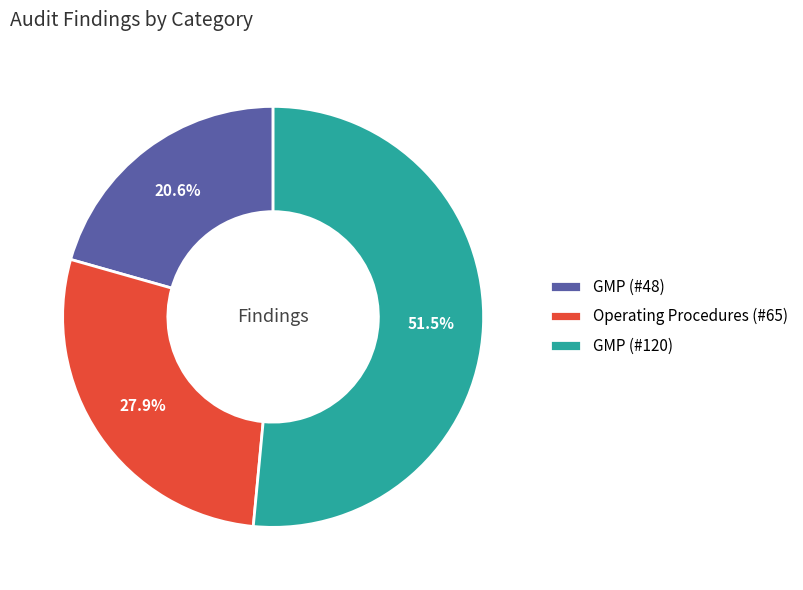

What is the ratio of the value at GMP (#48) to the value at GMP (#120)?

0.4